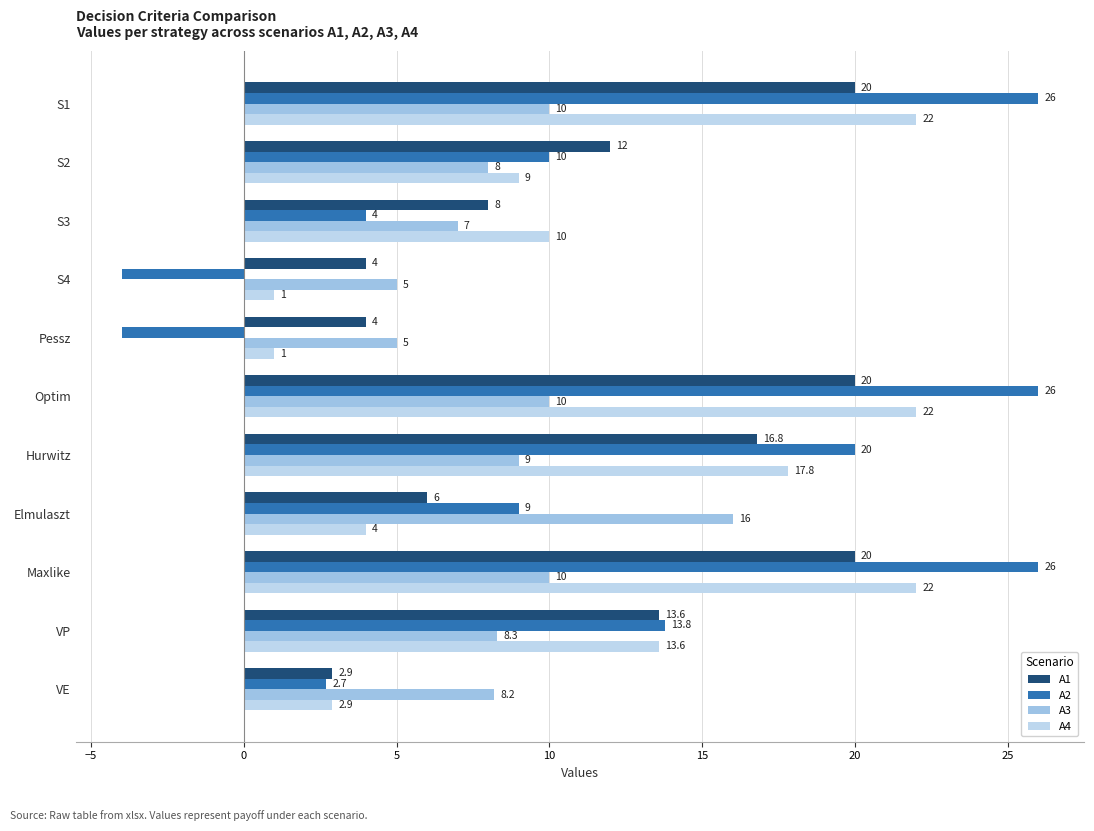

Reading left to right, extract all data points from this chart.

A1: 20.0	12.0	8.0	4.0	4.0	20.0	16.8	6.0	20.0	13.6	2.9
A2: 26.0	10.0	4.0	-4.0	-4.0	26.0	20.0	9.0	26.0	13.8	2.7
A3: 10.0	8.0	7.0	5.0	5.0	10.0	9.0	16.0	10.0	8.3	8.2
A4: 22.0	9.0	10.0	1.0	1.0	22.0	17.8	4.0	22.0	13.6	2.9